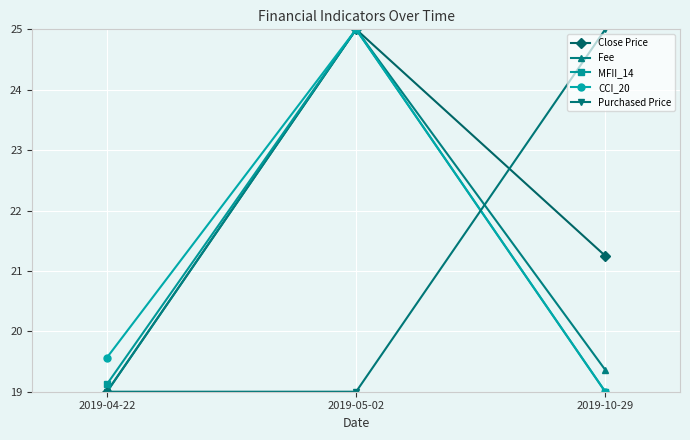

How many values in the Fee series exceed 19?

2